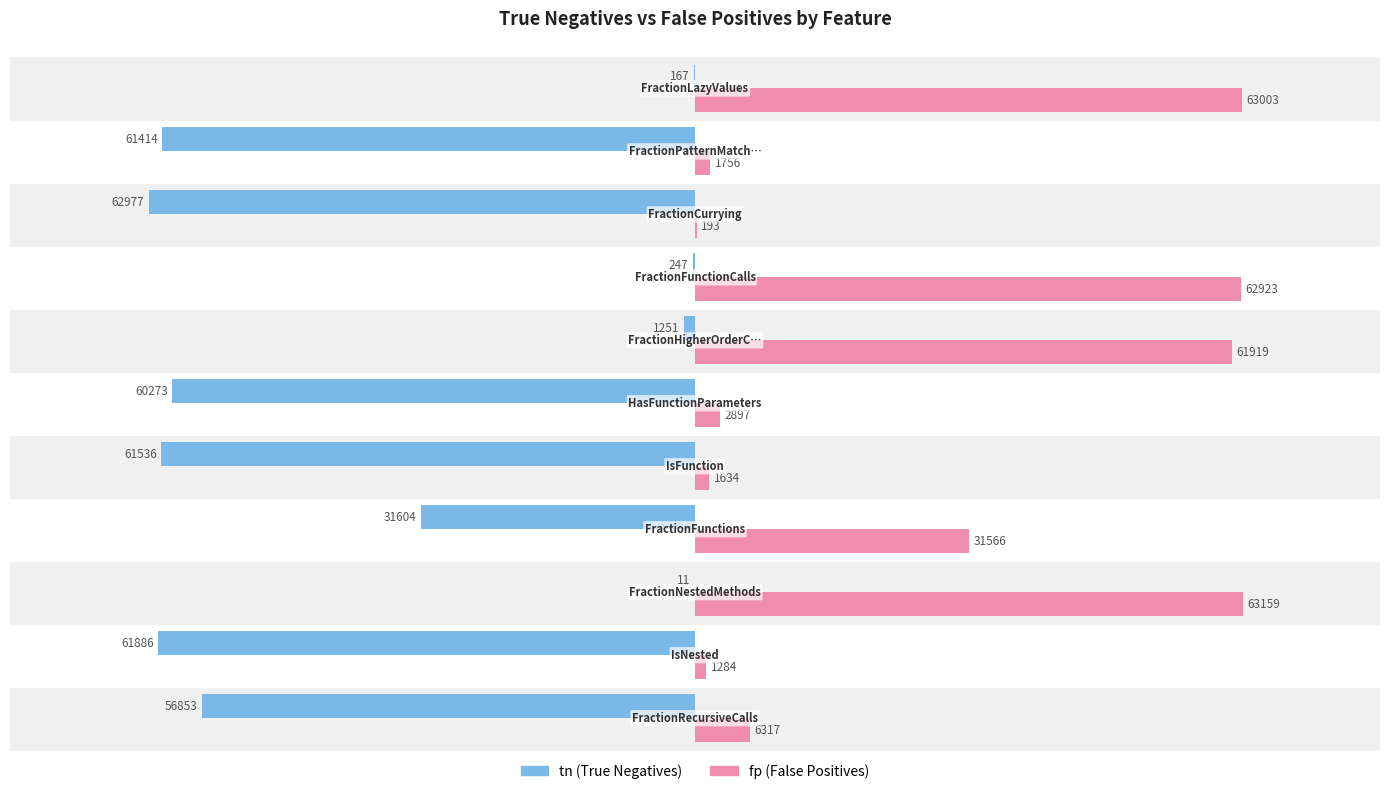

What is the greatest value displayed?

63159